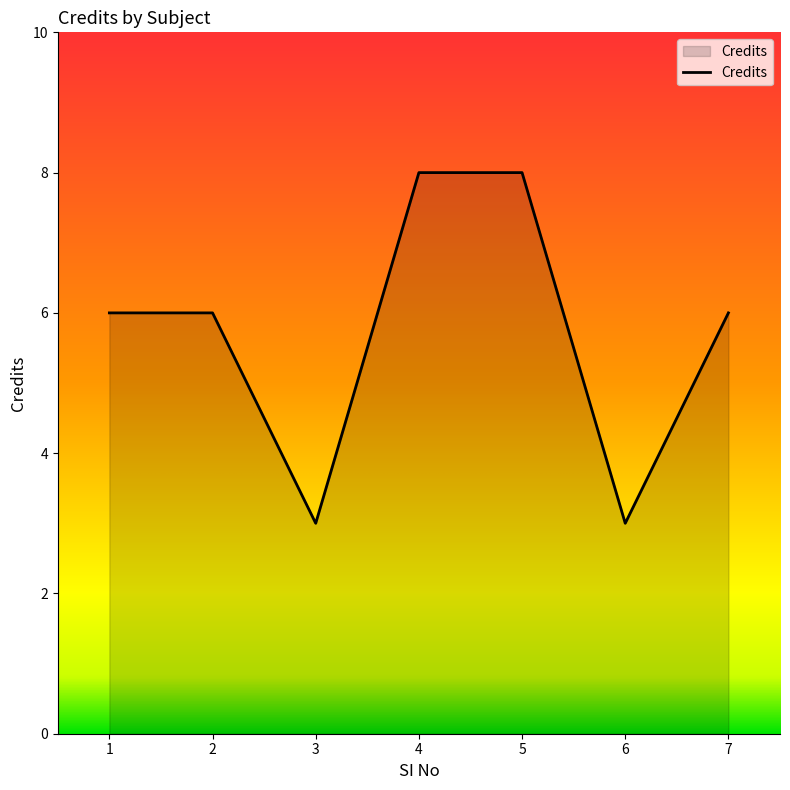

How many interior local valleys (lower than both neighbors) does the data have?

2